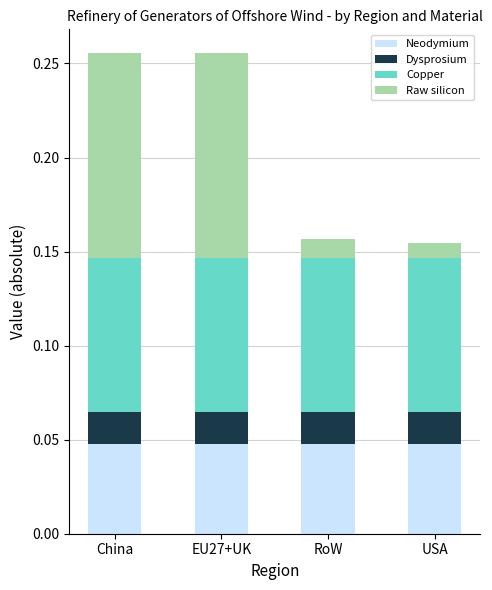

What is the total value across all series at China?

0.3